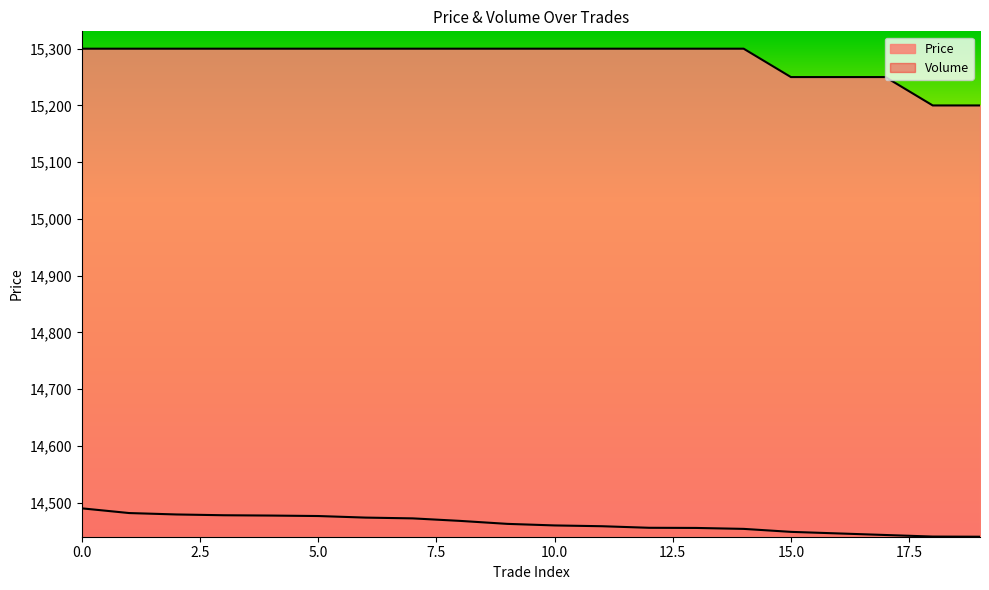

Which series has the largest total across all categories?

Price